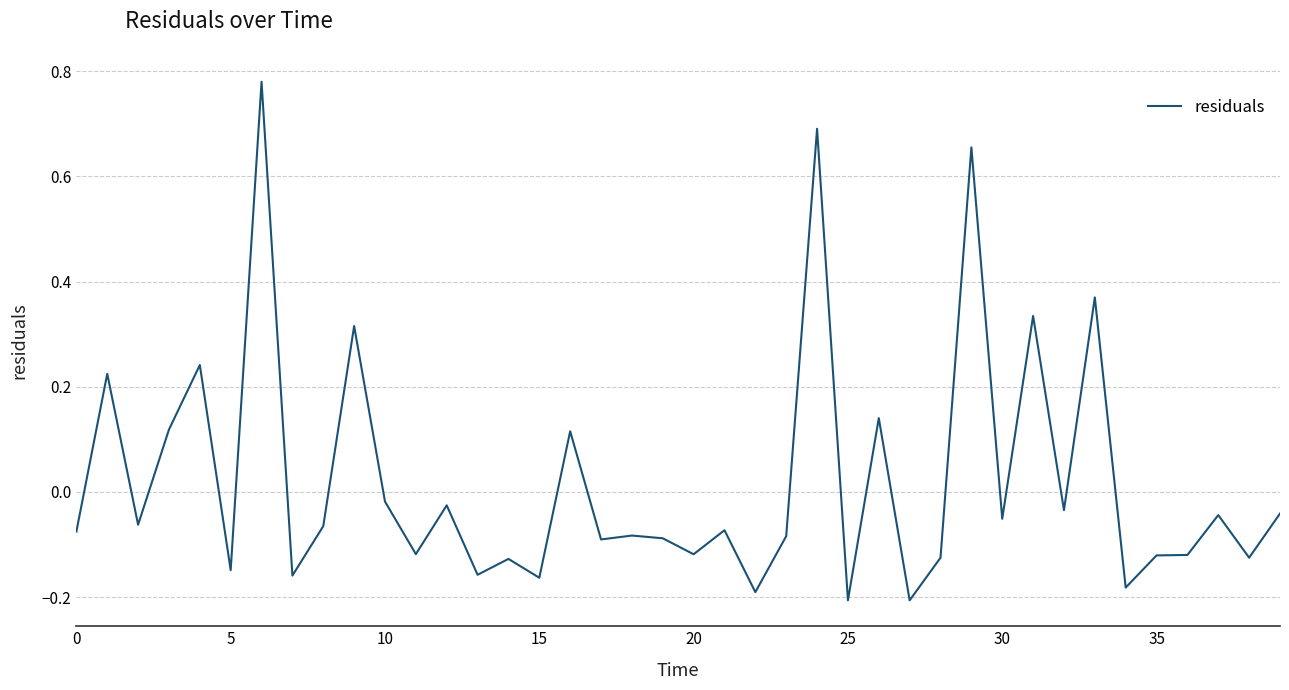

What is the difference between the maximum and minimum values?

1.0